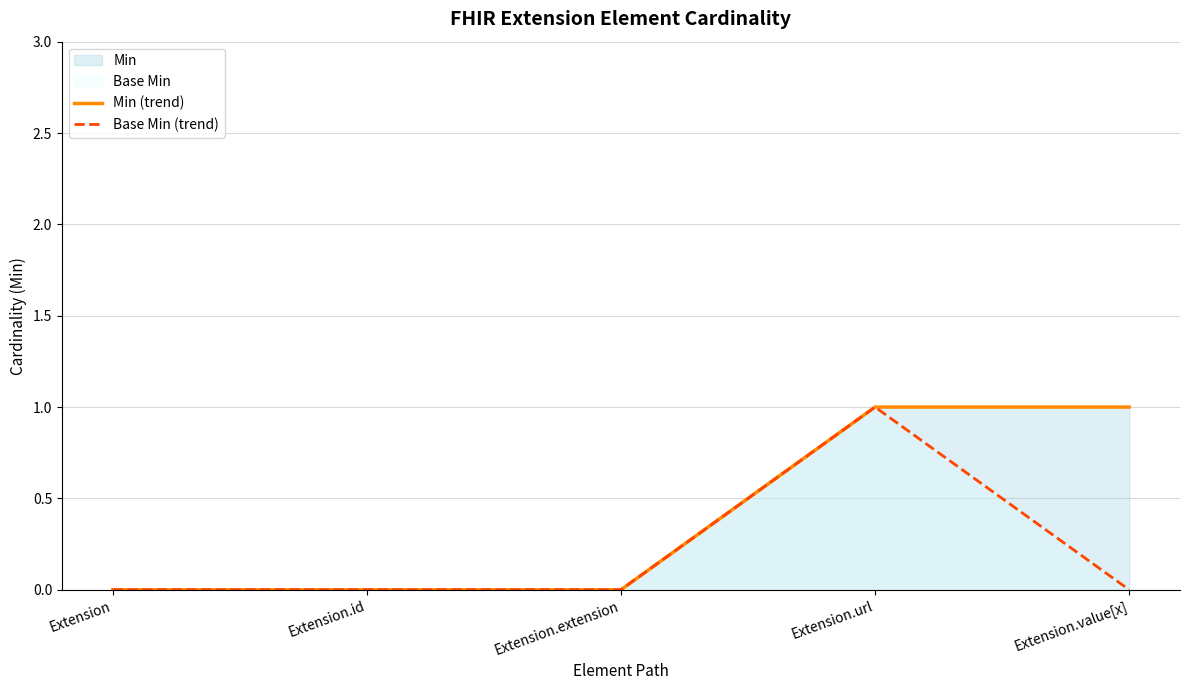

What is the difference between the maximum and minimum values in the Min (trend) series?

1